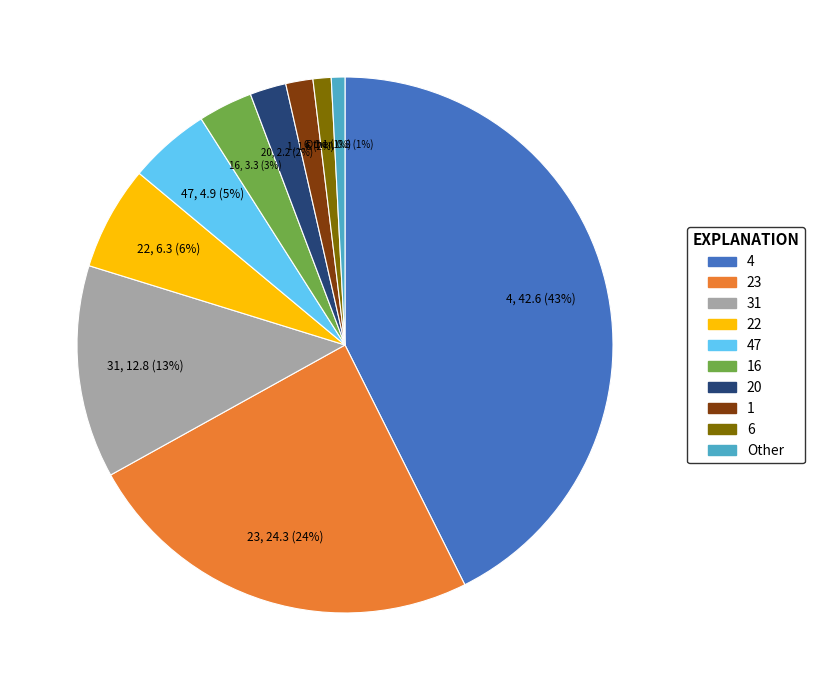

To the nearest percent, what portion does 6 represent?

1%